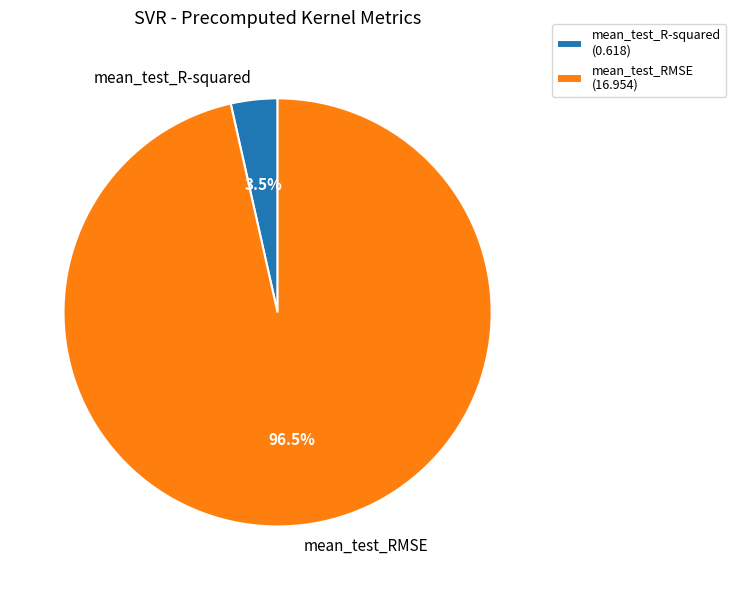

Which has a higher value, mean_test_RMSE or mean_test_R-squared?

mean_test_RMSE